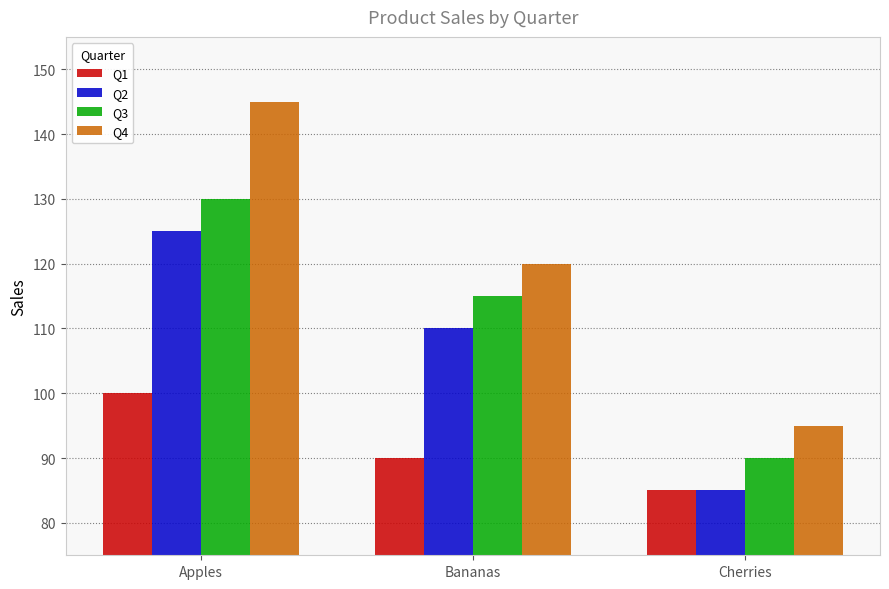

What is the difference between the second highest and minimum values in the Q2 series?

25